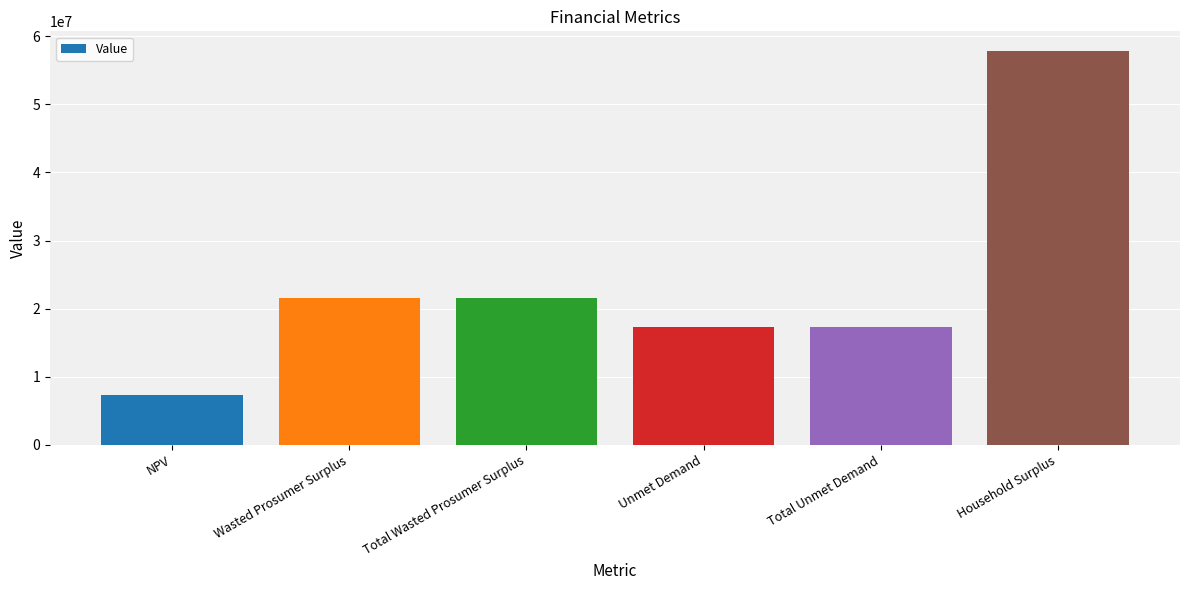

What is the value of the 2nd bar from the left?

21568769.6